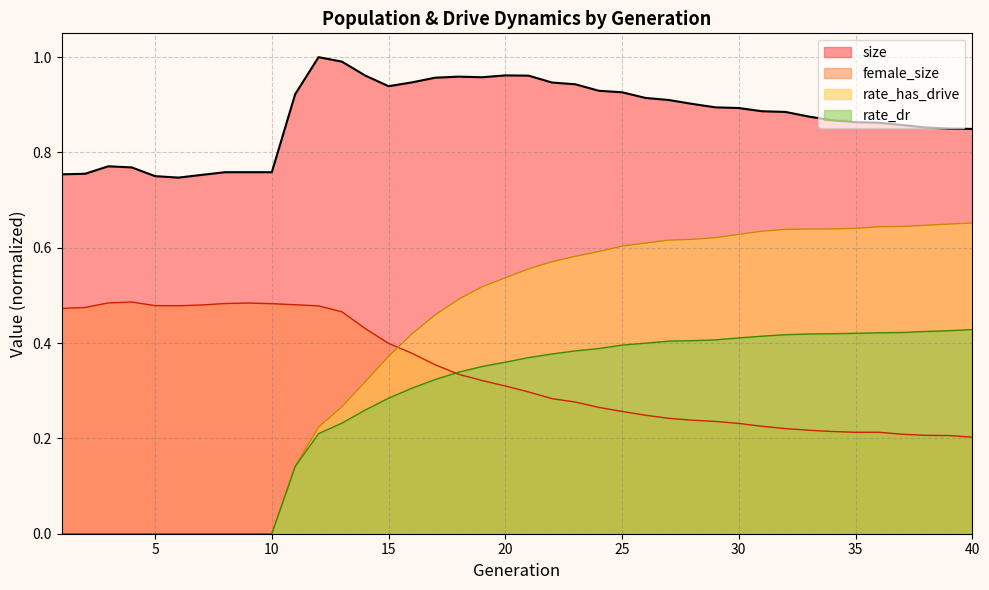

Which category has the lowest value across all series?

1